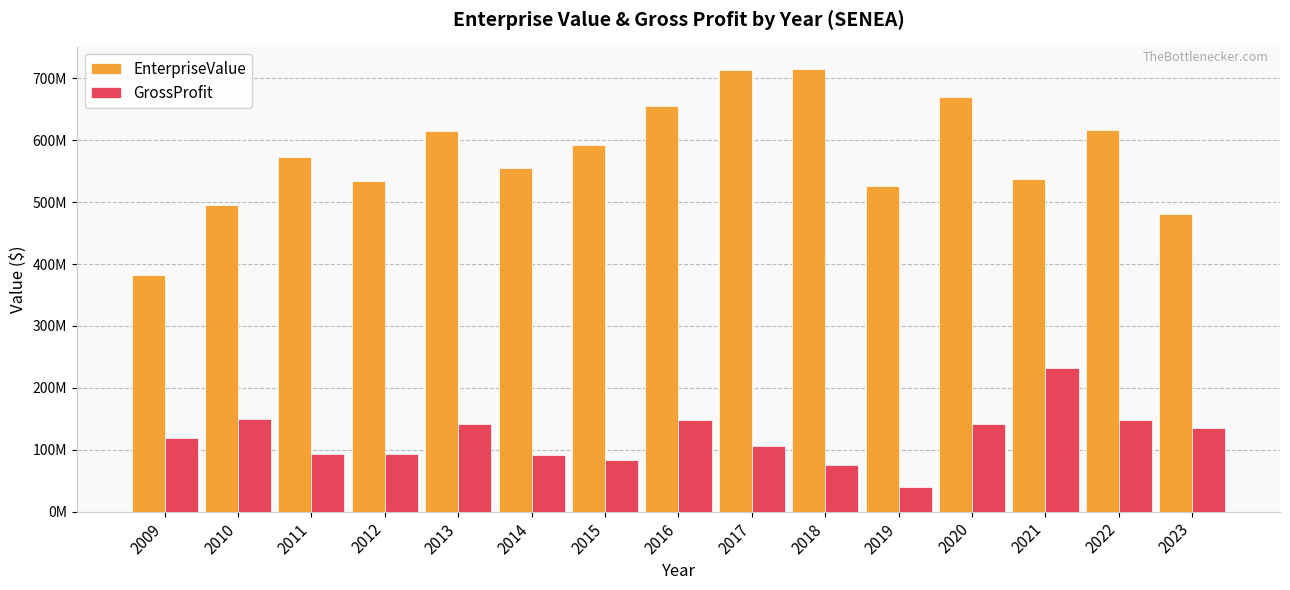

What is the highest value of the GrossProfit series?

232185000.0